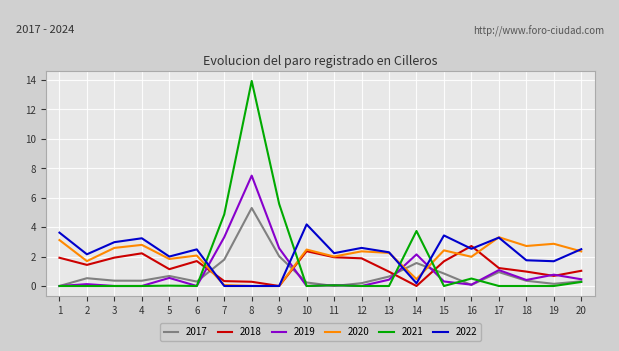

True or false: 2017 and 2018 cross at least once.

True